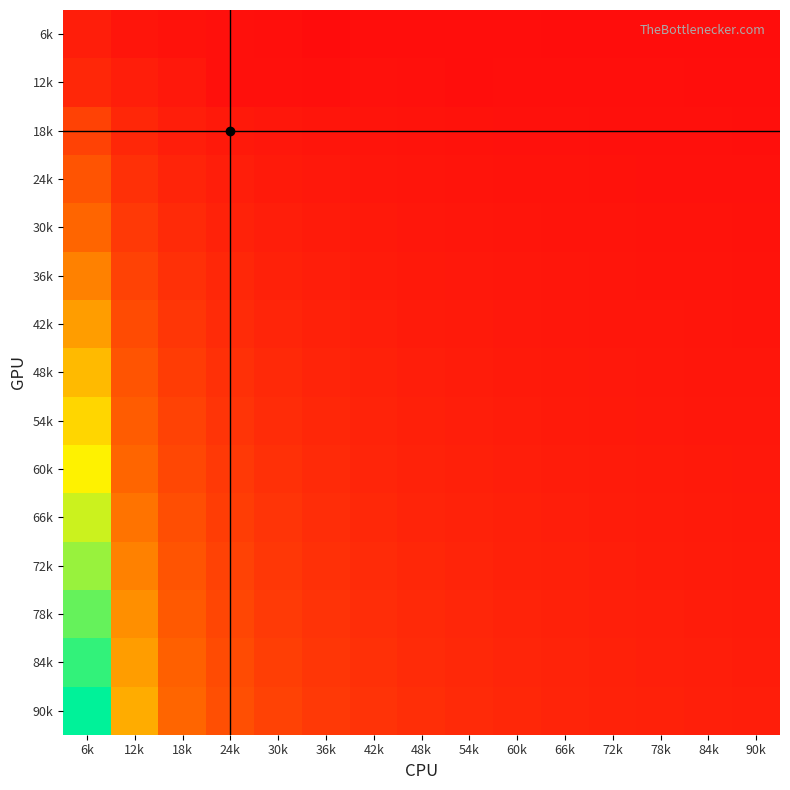

Reading right to left, transcribe all the data shown in this chart.

6k: 90k=0.1	84k=0.1	78k=0.1	72k=0.1	66k=0.1	60k=0.1	54k=0.1	48k=0.1	42k=0.1	36k=0.0	30k=0.2	24k=0.2	18k=0.3	12k=0.5	6k=1.0
12k: 90k=0.1	84k=0.1	78k=0.2	72k=0.2	66k=0.2	60k=0.2	54k=0.1	48k=0.2	42k=0.3	36k=0.2	30k=0.2	24k=0.2	18k=0.7	12k=1.0	6k=1.5
18k: 90k=0.2	84k=0.2	78k=0.2	72k=0.2	66k=0.3	60k=0.3	54k=0.3	48k=0.4	42k=0.4	36k=0.5	30k=0.6	24k=0.8	18k=1.0	12k=1.5	6k=3.0
24k: 90k=0.3	84k=0.3	78k=0.3	72k=0.3	66k=0.4	60k=0.4	54k=0.4	48k=0.5	42k=0.6	36k=0.7	30k=0.8	24k=1.0	18k=1.3	12k=2.0	6k=4.0
30k: 90k=0.3	84k=0.4	78k=0.4	72k=0.4	66k=0.5	60k=0.5	54k=0.6	48k=0.6	42k=0.7	36k=0.8	30k=1.0	24k=1.2	18k=1.7	12k=2.5	6k=5.0
36k: 90k=0.4	84k=0.4	78k=0.5	72k=0.5	66k=0.5	60k=0.6	54k=0.7	48k=0.8	42k=0.9	36k=1.0	30k=1.2	24k=1.5	18k=2.0	12k=3.0	6k=6.0
42k: 90k=0.5	84k=0.5	78k=0.5	72k=0.6	66k=0.6	60k=0.7	54k=0.8	48k=0.9	42k=1.0	36k=1.2	30k=1.4	24k=1.8	18k=2.3	12k=3.5	6k=7.0
48k: 90k=0.5	84k=0.6	78k=0.6	72k=0.7	66k=0.7	60k=0.8	54k=0.9	48k=1.0	42k=1.1	36k=1.3	30k=1.6	24k=2.0	18k=2.7	12k=4.0	6k=8.0
54k: 90k=0.6	84k=0.6	78k=0.7	72k=0.8	66k=0.8	60k=0.9	54k=1.0	48k=1.1	42k=1.3	36k=1.5	30k=1.8	24k=2.2	18k=3.0	12k=4.5	6k=9.0
60k: 90k=0.7	84k=0.7	78k=0.8	72k=0.8	66k=0.9	60k=1.0	54k=1.1	48k=1.2	42k=1.4	36k=1.7	30k=2.0	24k=2.5	18k=3.3	12k=5.0	6k=10.0
66k: 90k=0.7	84k=0.8	78k=0.8	72k=0.9	66k=1.0	60k=1.1	54k=1.2	48k=1.4	42k=1.6	36k=1.8	30k=2.2	24k=2.8	18k=3.7	12k=5.5	6k=11.0
72k: 90k=0.8	84k=0.9	78k=0.9	72k=1.0	66k=1.1	60k=1.2	54k=1.3	48k=1.5	42k=1.7	36k=2.0	30k=2.4	24k=3.0	18k=4.0	12k=6.0	6k=12.0
78k: 90k=0.9	84k=0.9	78k=1.0	72k=1.1	66k=1.2	60k=1.3	54k=1.4	48k=1.6	42k=1.9	36k=2.2	30k=2.6	24k=3.2	18k=4.3	12k=6.5	6k=13.0
84k: 90k=0.9	84k=1.0	78k=1.1	72k=1.2	66k=1.3	60k=1.4	54k=1.6	48k=1.8	42k=2.0	36k=2.3	30k=2.8	24k=3.5	18k=4.7	12k=7.0	6k=14.0
90k: 90k=1.0	84k=1.1	78k=1.2	72k=1.2	66k=1.4	60k=1.5	54k=1.7	48k=1.9	42k=2.1	36k=2.5	30k=3.0	24k=3.8	18k=5.0	12k=7.5	6k=15.0